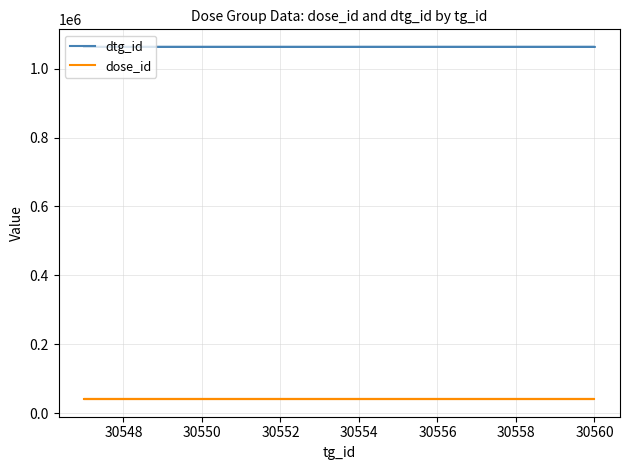

True or false: dtg_id has a value of 1422810 at 26.

False